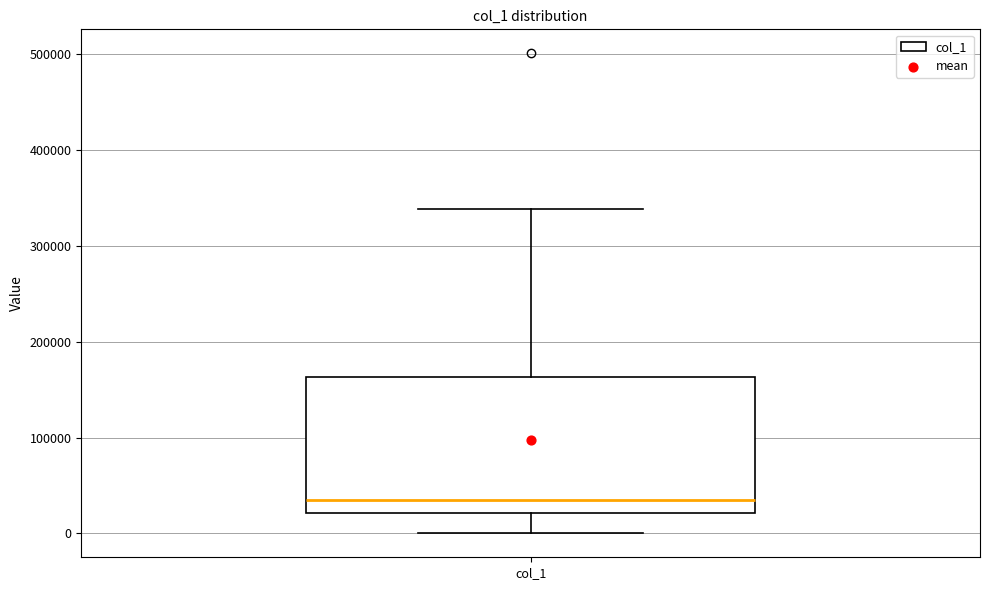

Transcribe this box plot: give where the median line is, the range the box spans, and where the two whiskers end, as read against the y-axis. The values are not printed on the chart, so give them approximately, as read against the axis.

median 30000, box 20000 to 160000, whiskers 0 to 340000